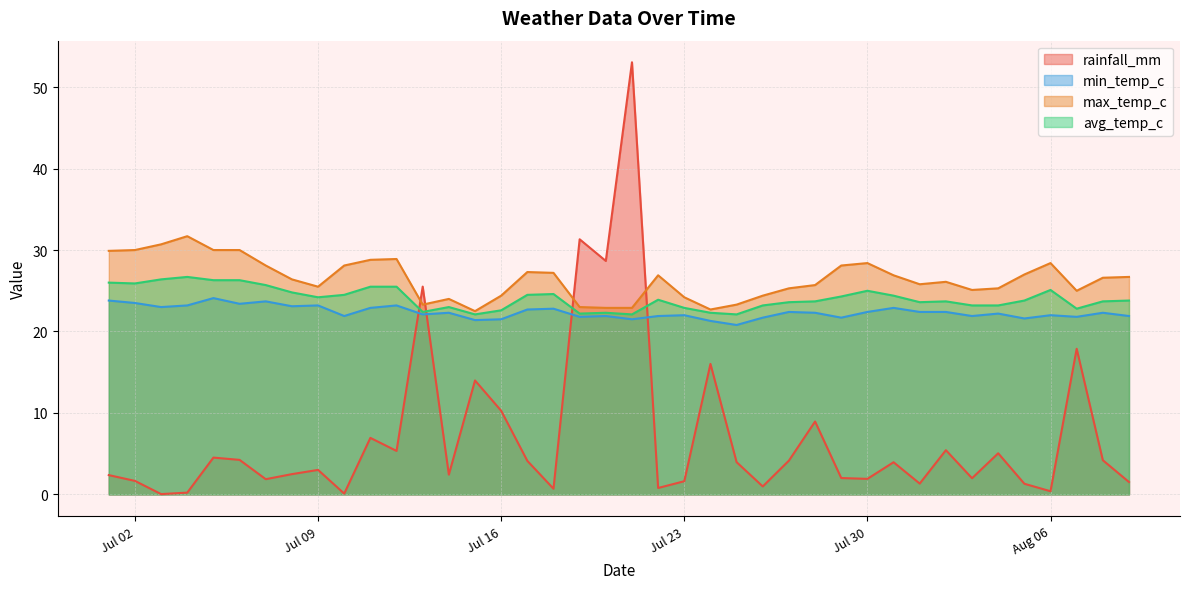

Is it true that avg_temp_c equals 14.3 at 2024-08-04?

False